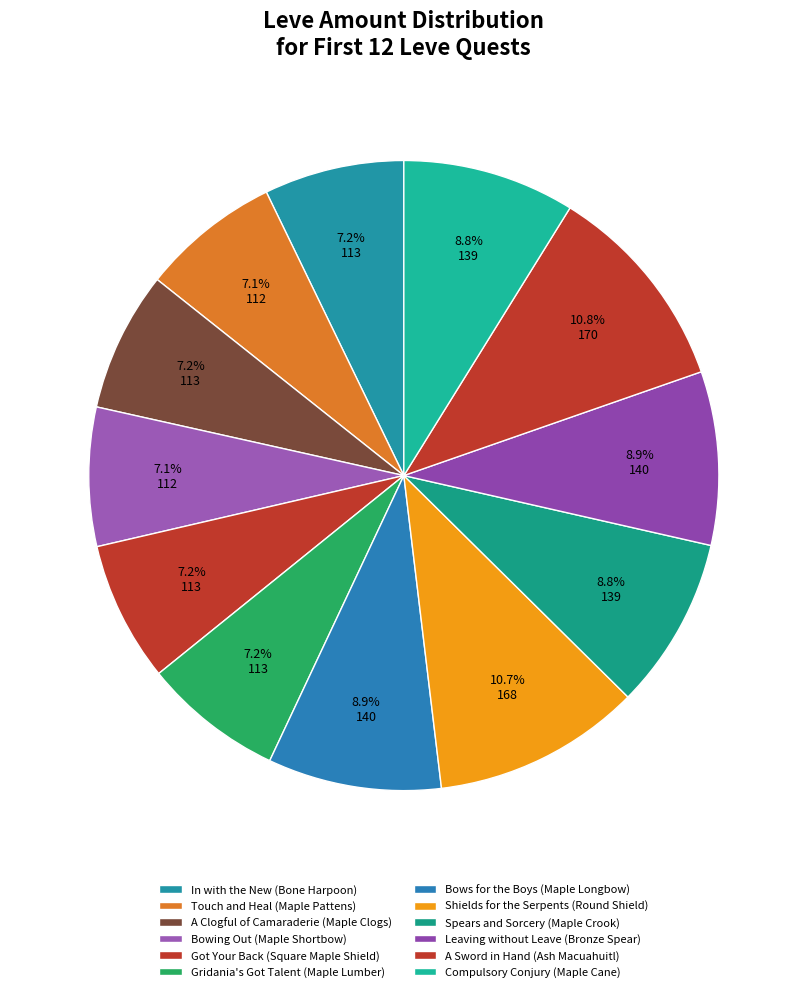

The Shields for the Serpents (Round Shield) slice represents 1% of the pie. True or false?

False